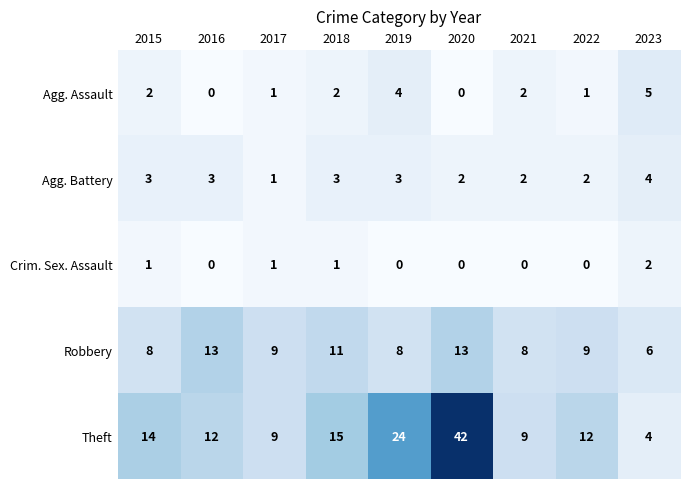

Which series has the largest total across all categories?

Theft